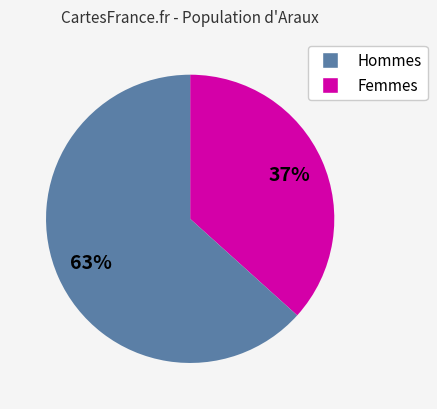

To the nearest percent, what is the average slice percentage?

50%